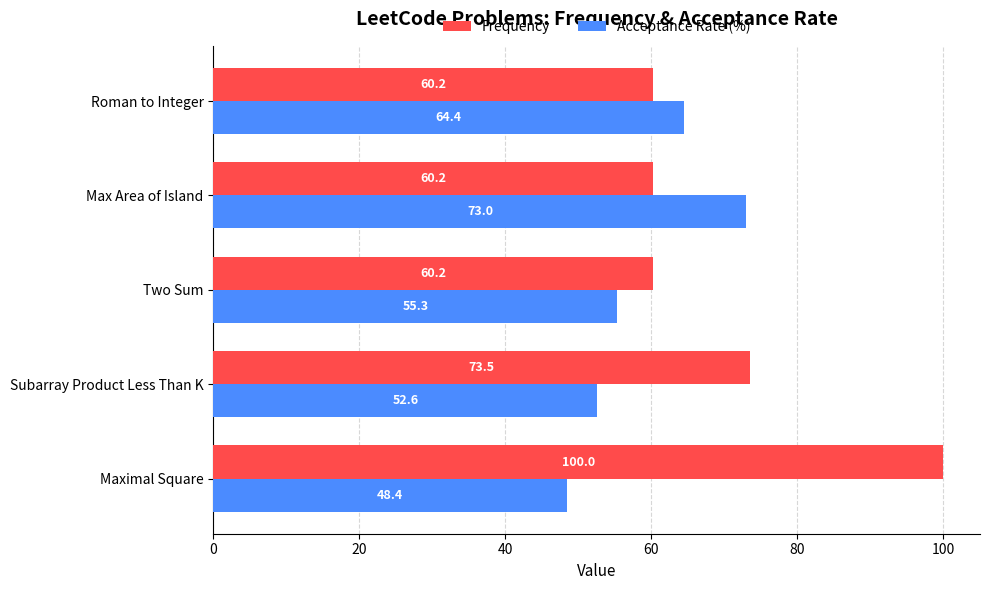

Which series has the largest total across all categories?

Frequency